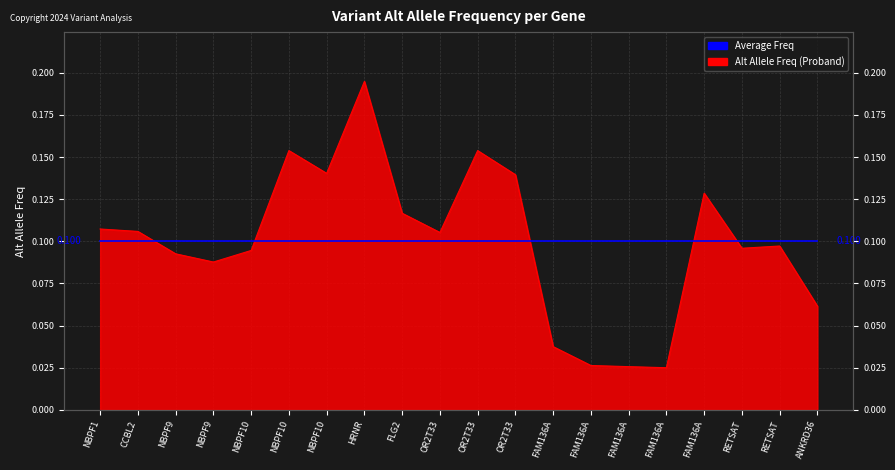

What is the difference between the values at FAM136A and RETSAT?

0.1